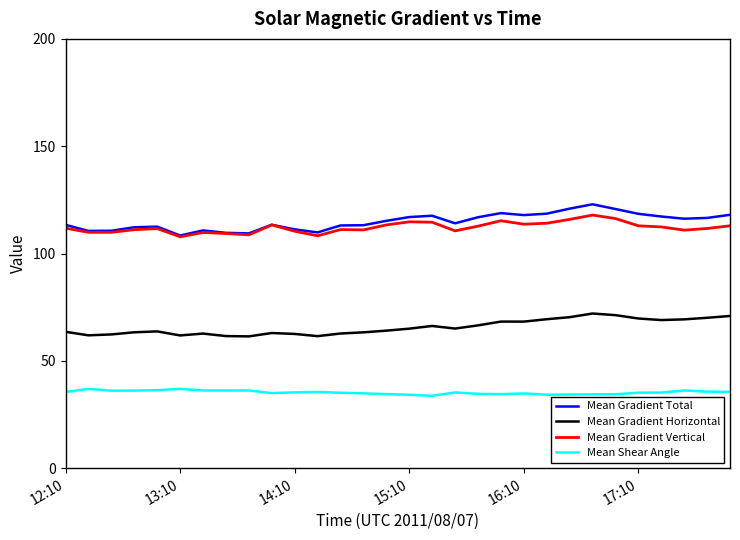

In Mean Gradient Horizontal, how many points are higher than both neighbors (excluding endpoints)?

6